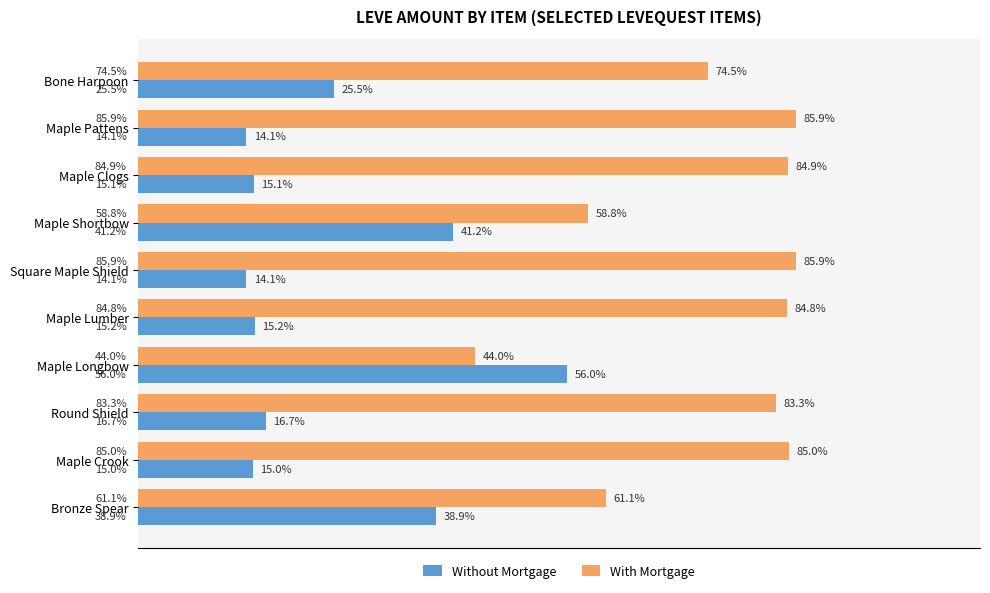

Is the value of With Mortgage at Square Maple Shield greater than the value of Without Mortgage at Square Maple Shield?

Yes